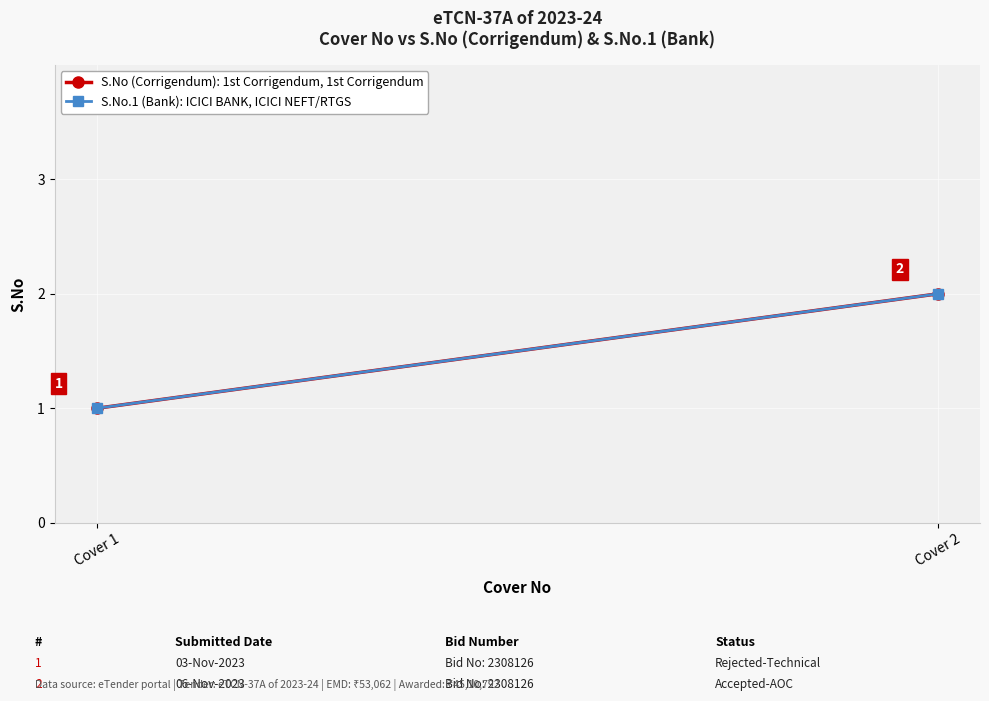

What is the total value across all series at Cover 1?

2